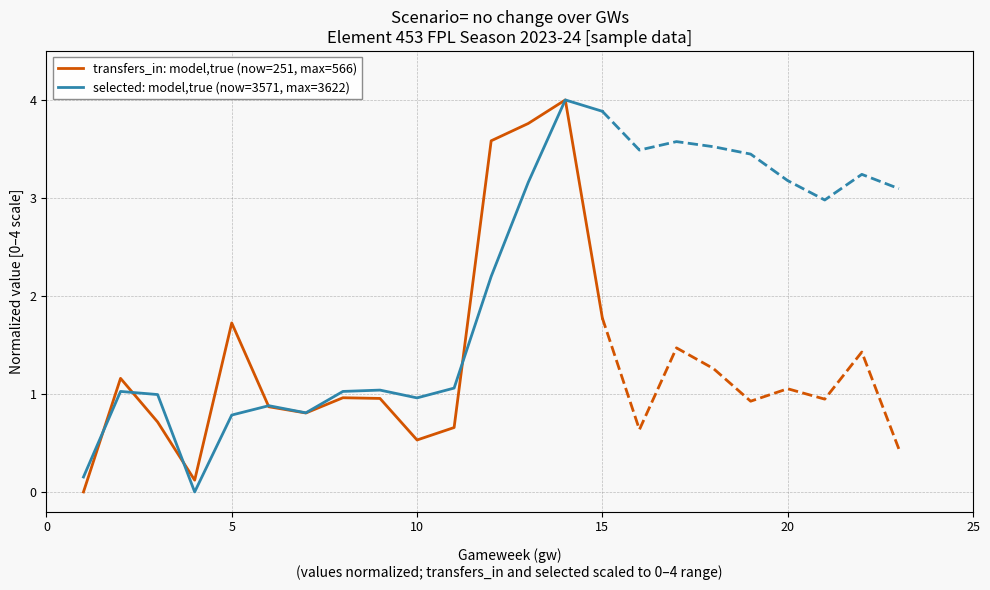

The selected: model,true (now=3571, max=3622) series shows 3.9 at 15. True or false?

True